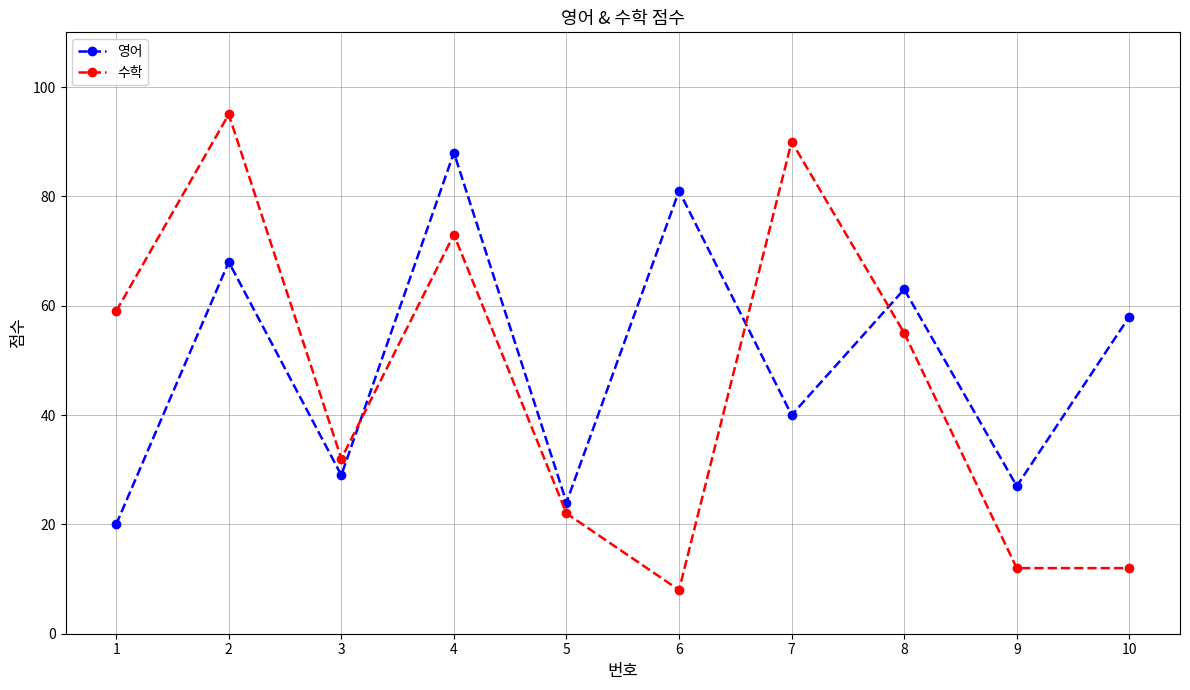

What is the average value of the 영어 series?

50